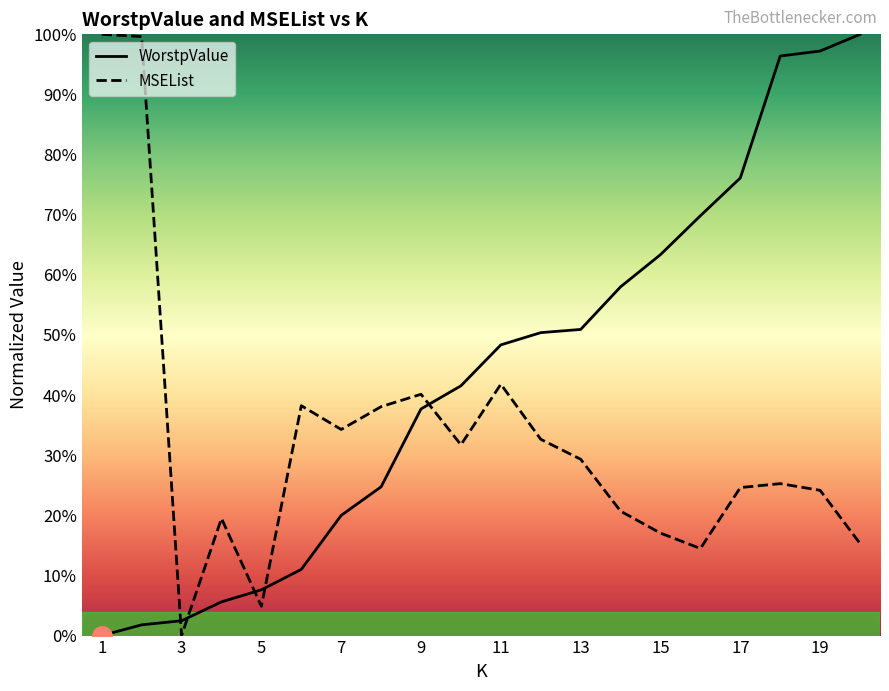

How many lines are shown in the chart?

2